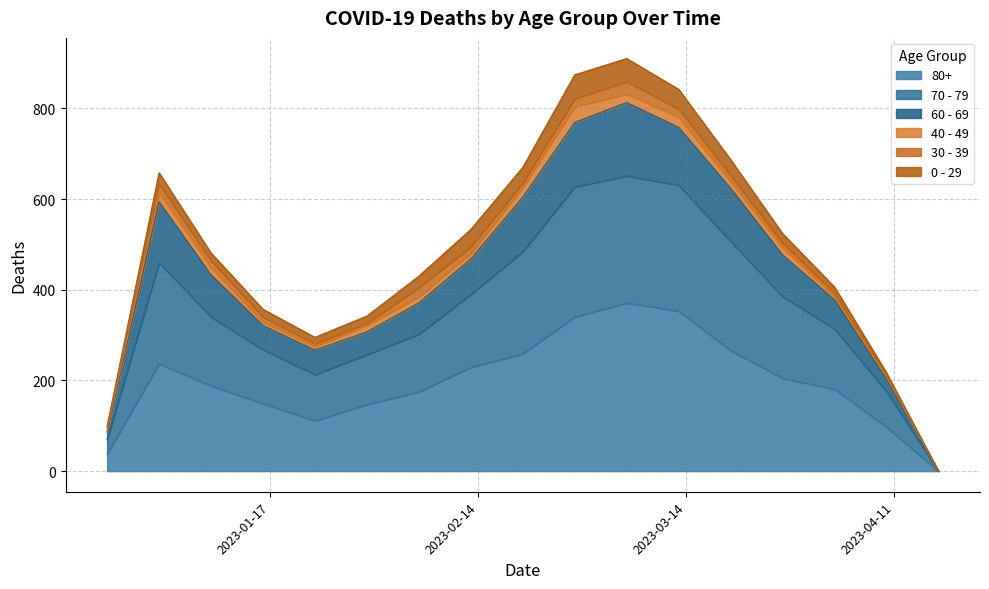

Which category has the highest value in the 60 - 69 series?

2023-03-06